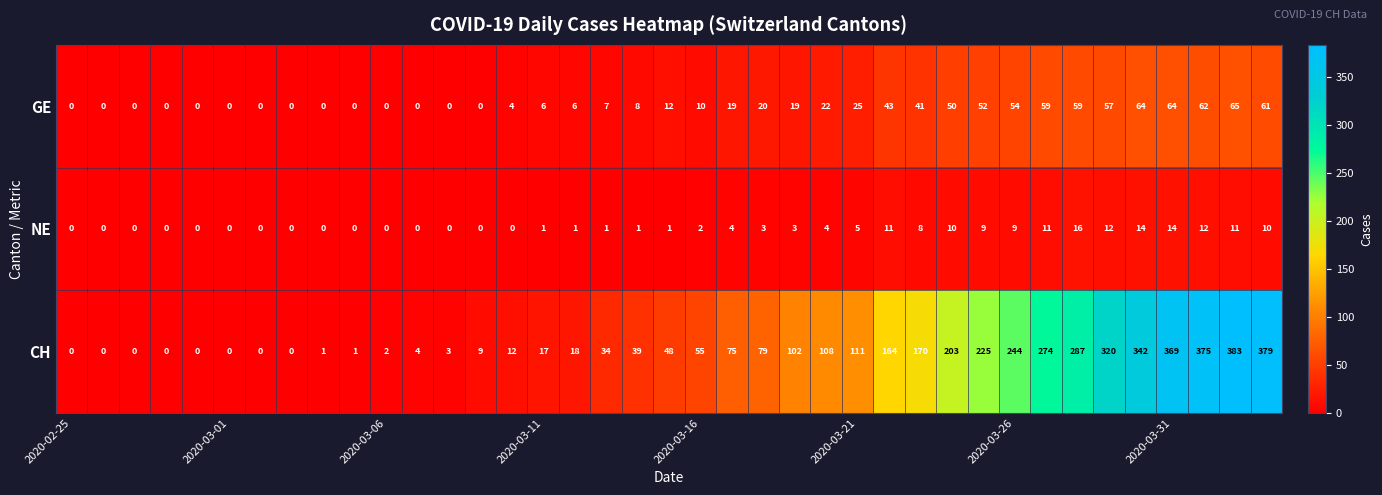

Count the number of categories in the chart.

39